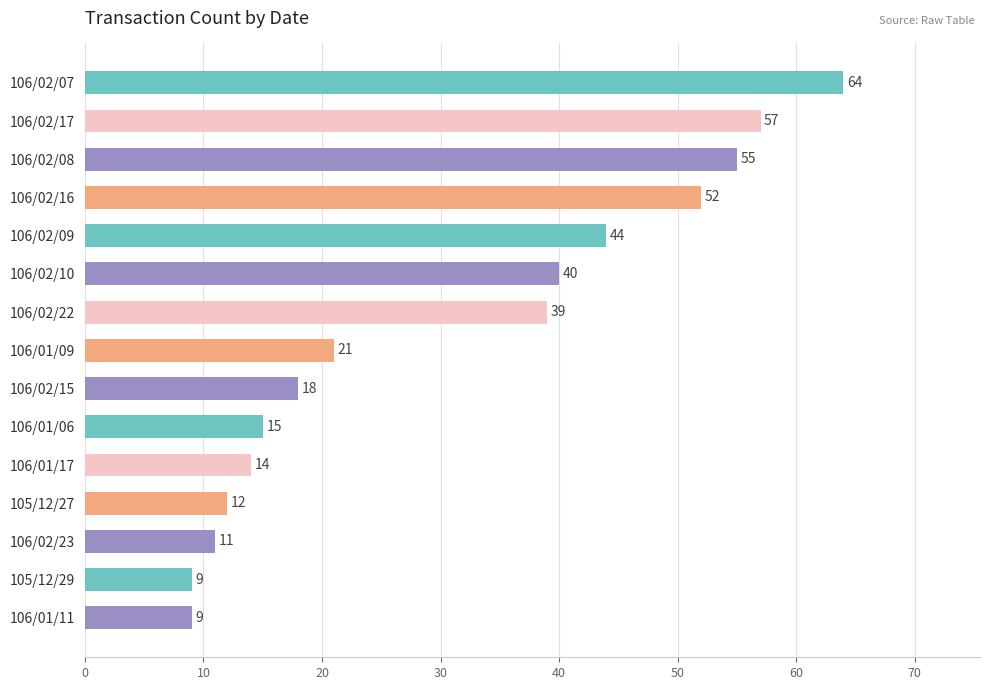

The chart shows a value of 39 at 106/02/22. True or false?

True